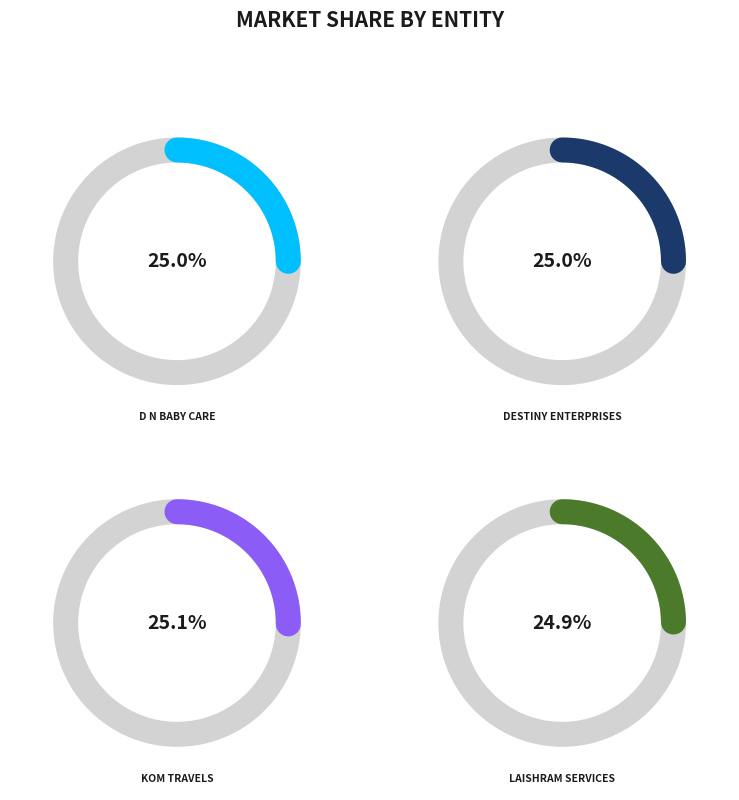

To the nearest percent, what portion does KOM TRAVELS represent?

25%